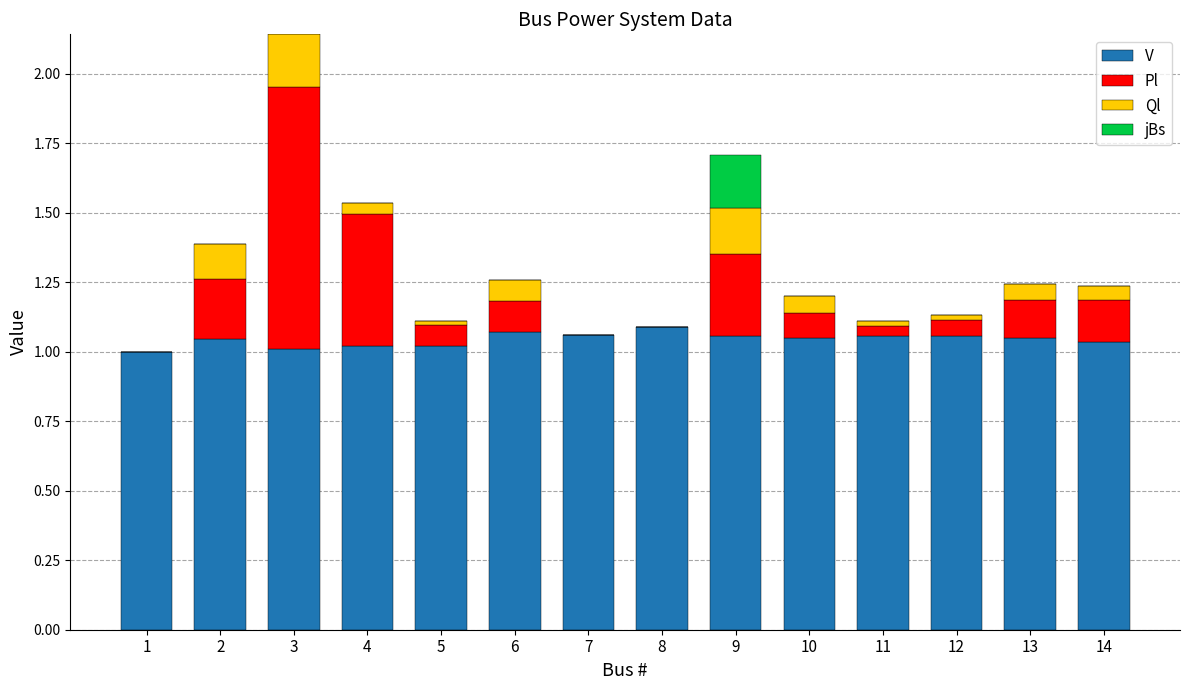

The value of V at 5 is 0.4. True or false?

False